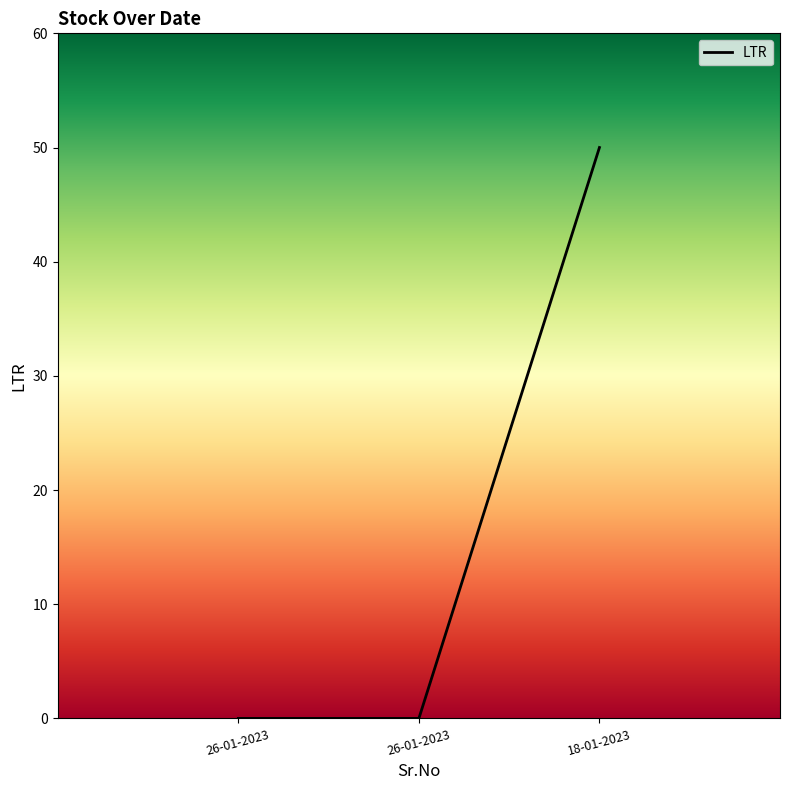

Which category has the lowest value across all series?

26-01-2023